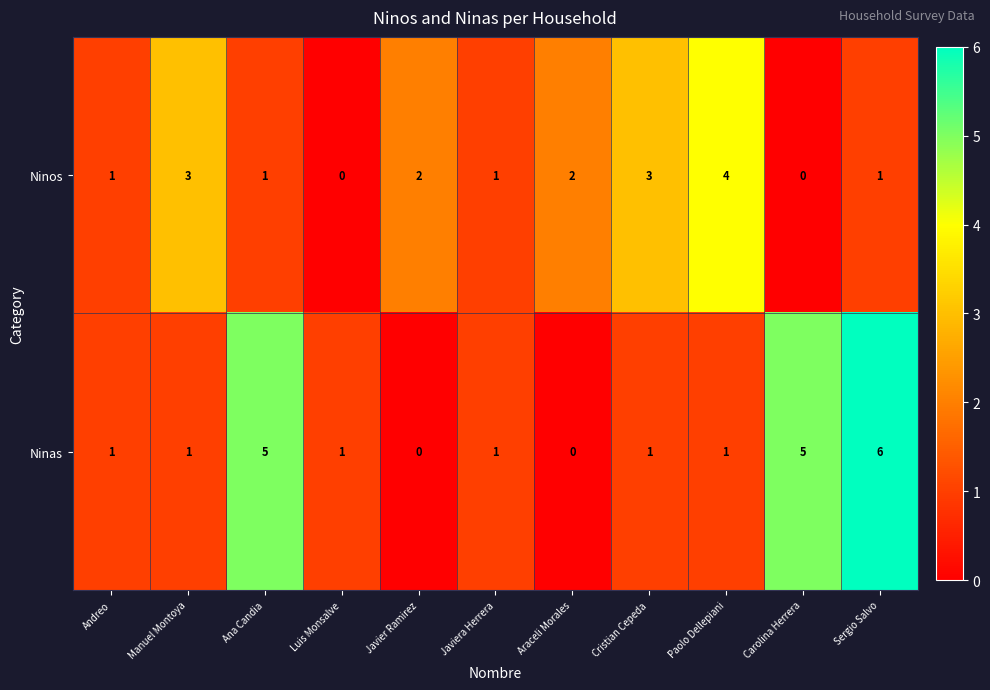

At which label does Ninos reach its peak?

Paolo Dellepiani